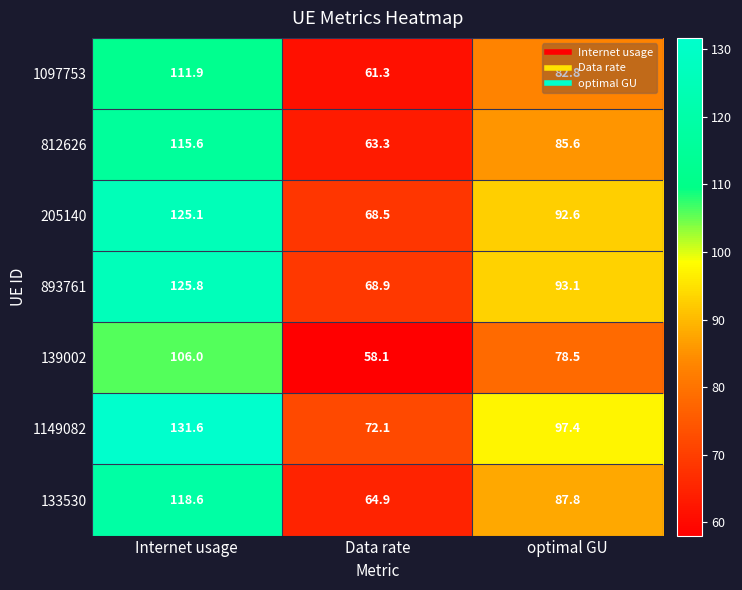

Where is 139002 nearest to the value 82?

optimal GU